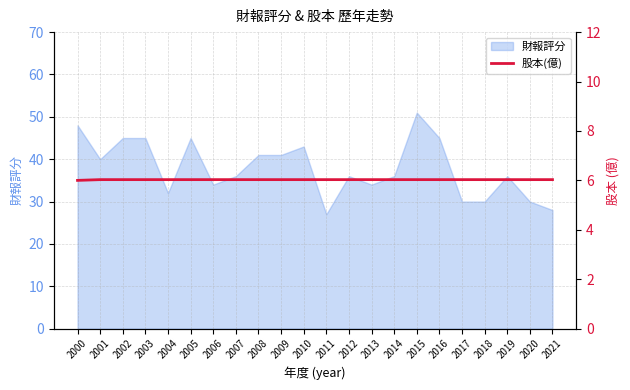

The value of 財報評分 at 2019 is 36. True or false?

True